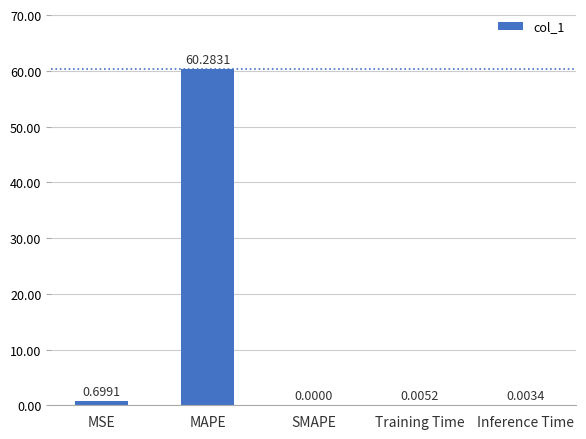

At which category does the chart reach its peak across all series?

MAPE